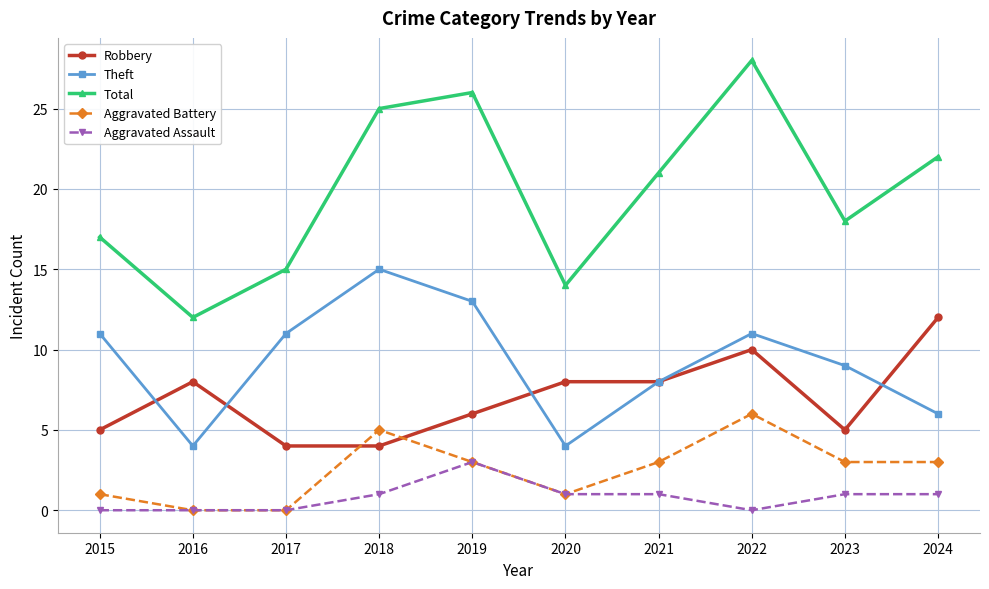

How many lines are shown in the chart?

5